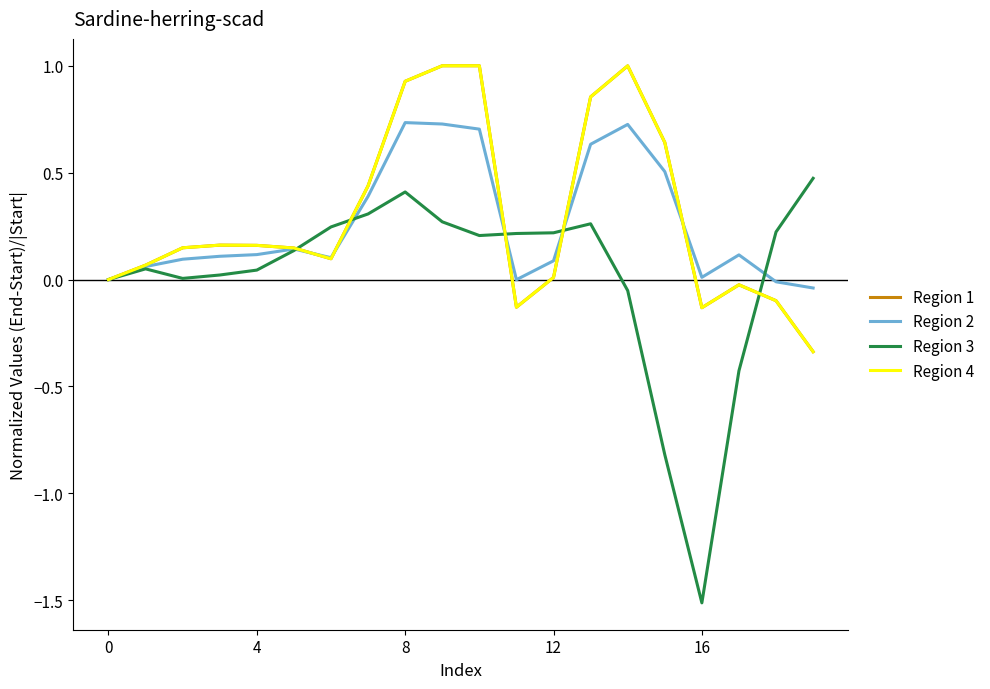

How many lines are shown in the chart?

4